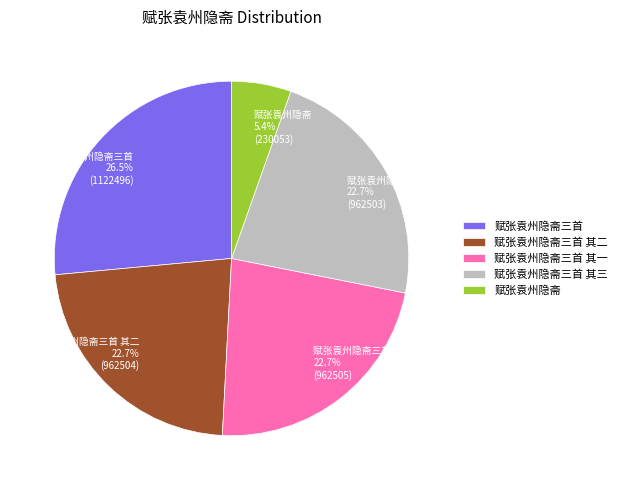

What percentage is the 赋张袁州隐斋三首 其三 slice, to the nearest percent?

23%